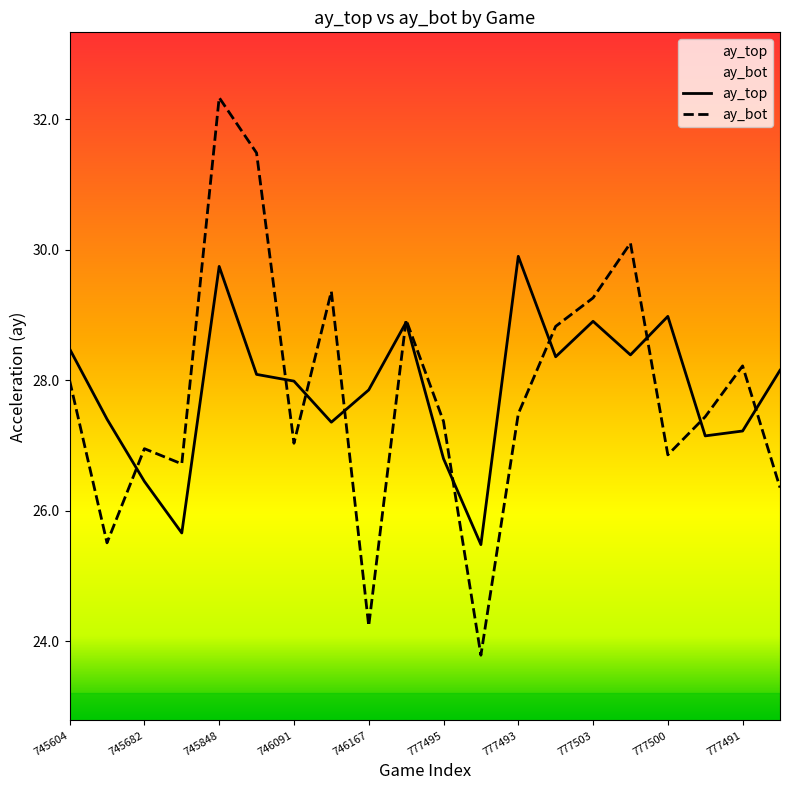

Reading right to left, extract all data points from this chart.

ay_top: 777498=28.2	777491=27.2	777497=27.1	777500=29.0	777494=28.4	777503=28.9	777501=28.4	777493=29.9	777504=25.5	777495=26.8	745117=28.9	746167=27.8	745435=27.4	746091=28.0	746412=28.1	745848=29.7	747223=25.7	745682=26.4	745276=27.4	745604=28.5
ay_bot: 777498=26.4	777491=28.2	777497=27.4	777500=26.9	777494=30.1	777503=29.3	777501=28.8	777493=27.5	777504=23.8	777495=27.4	745117=28.9	746167=24.2	745435=29.4	746091=27.0	746412=31.5	745848=32.3	747223=26.7	745682=27.0	745276=25.5	745604=28.0